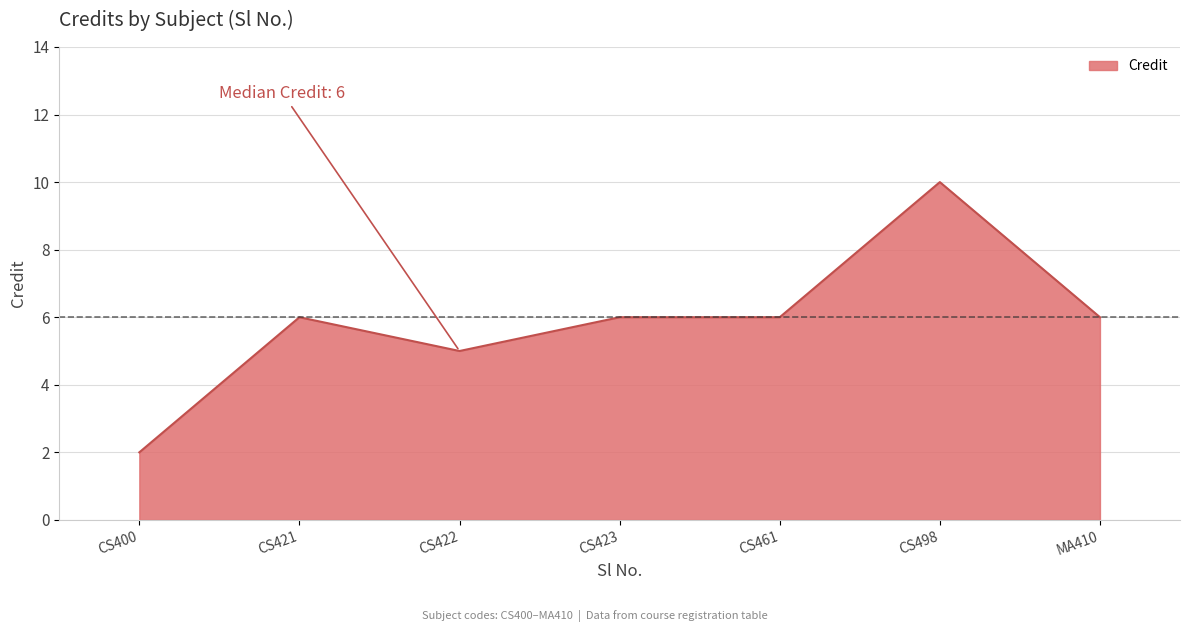

Which label corresponds to the smallest value in the chart?

CS400